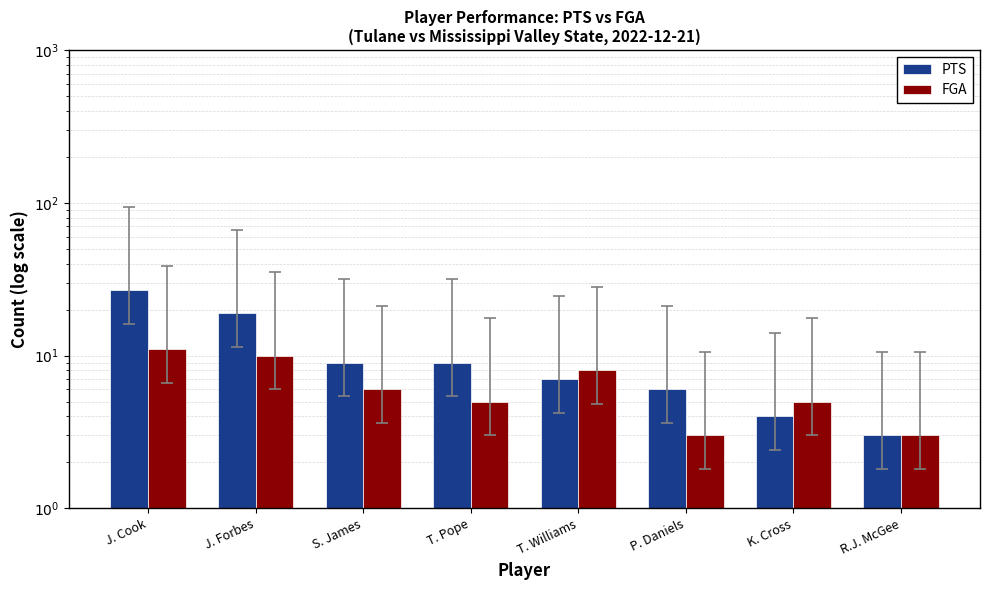

How many values in the FGA series are below 6?

4